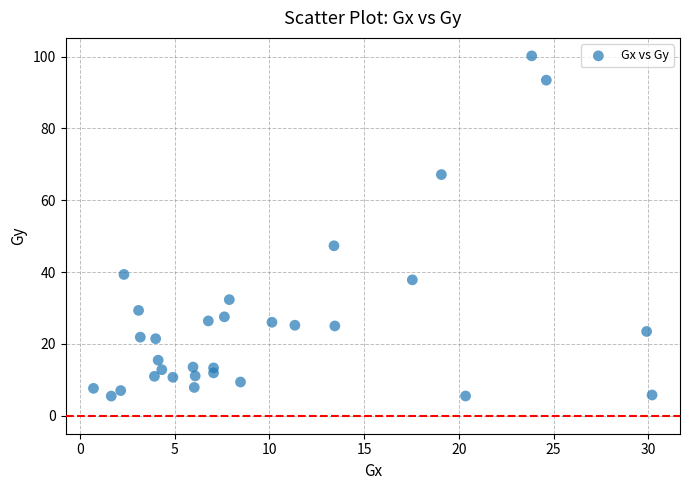

What is the range of X values (max minus min)?

29.5